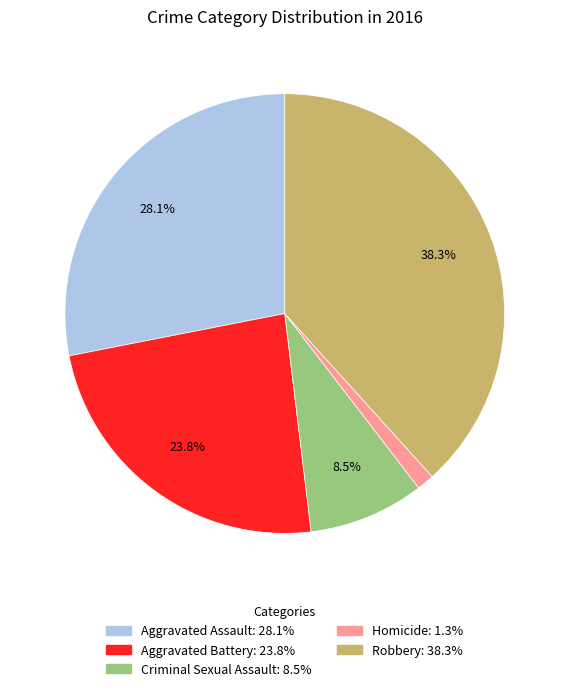

Is there a majority slice in this chart?

No